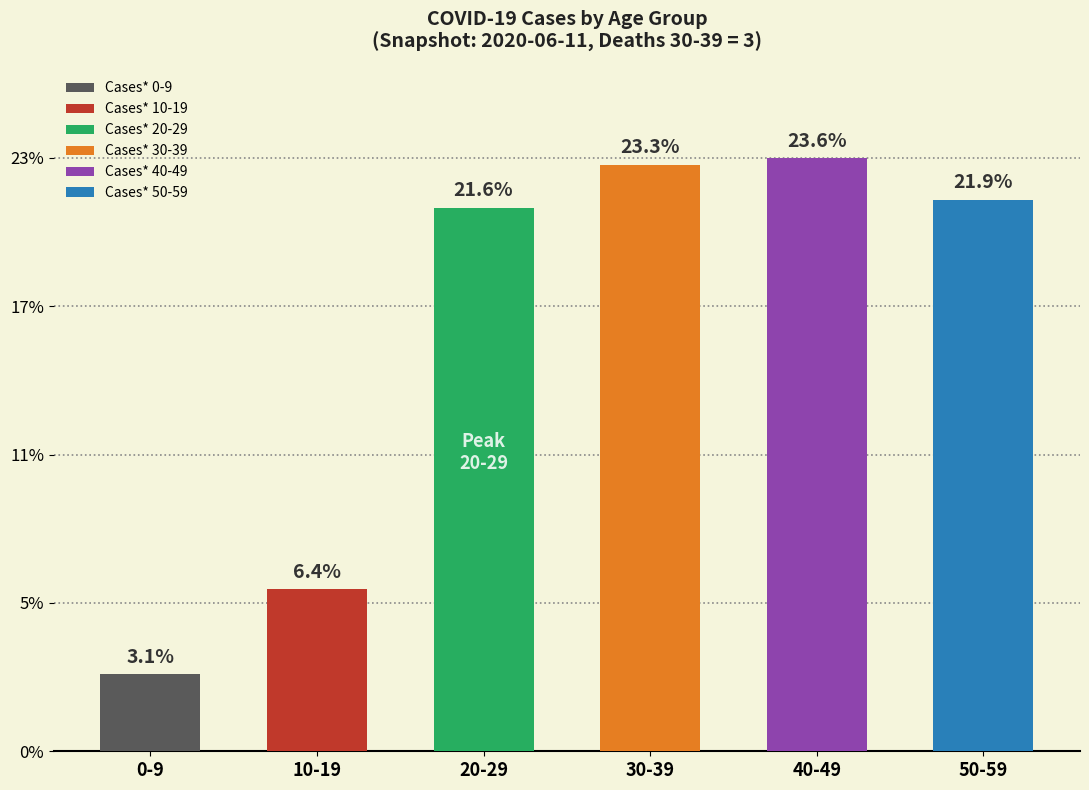

Which has a higher value, 3 or 3?

3